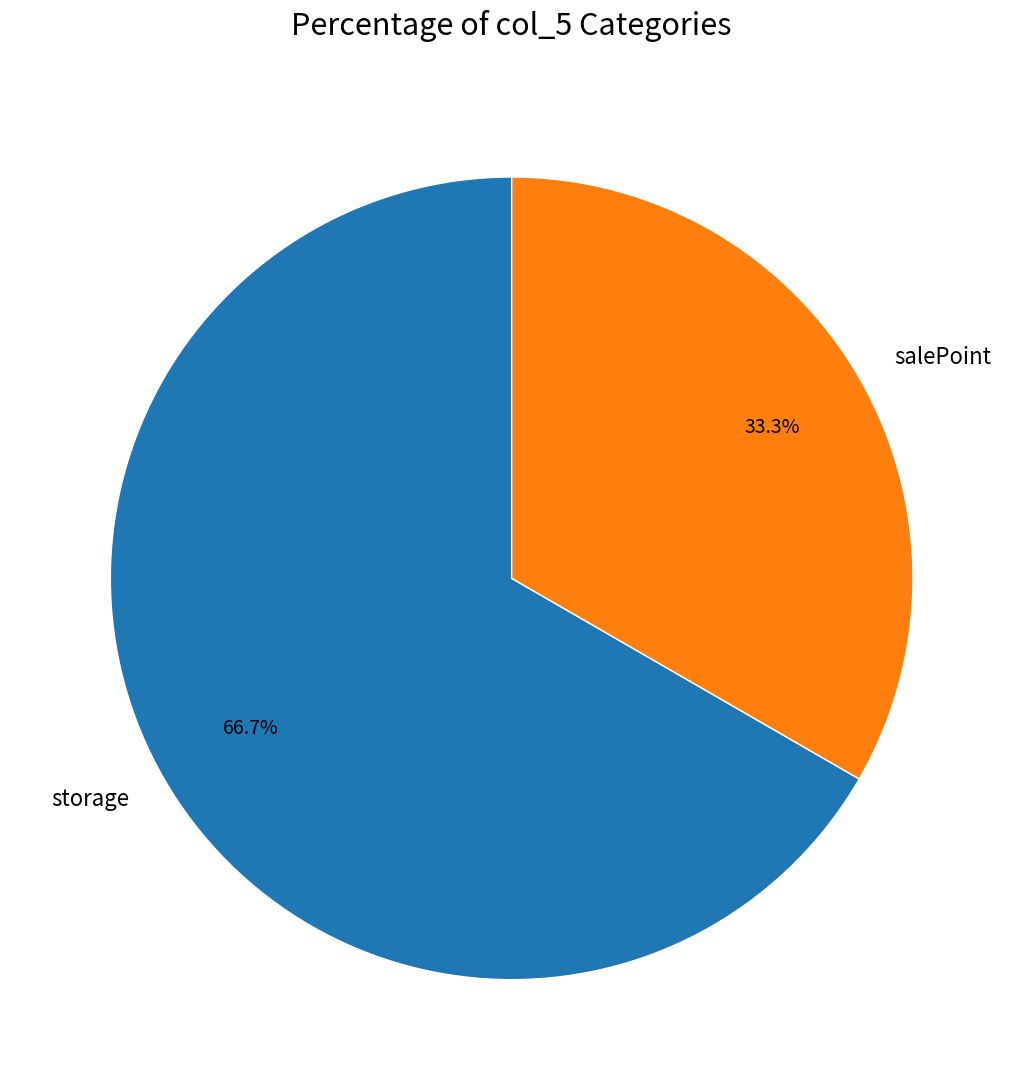

What is the smallest slice in the pie chart?

salePoint